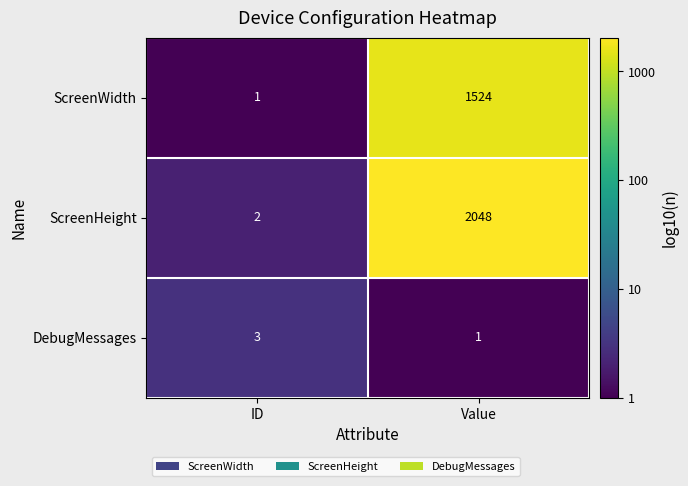

How many distinct data groups are displayed?

3